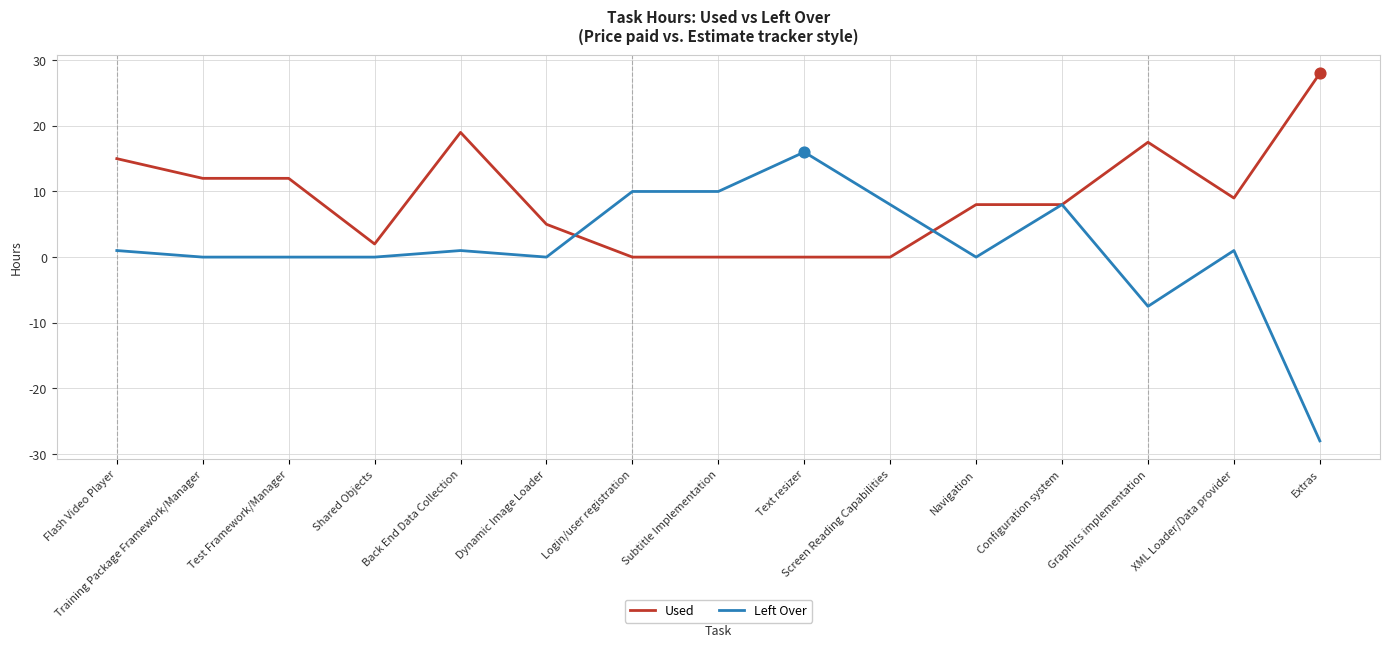

What is the total value across all series at Subtitle Implementation?

10.0